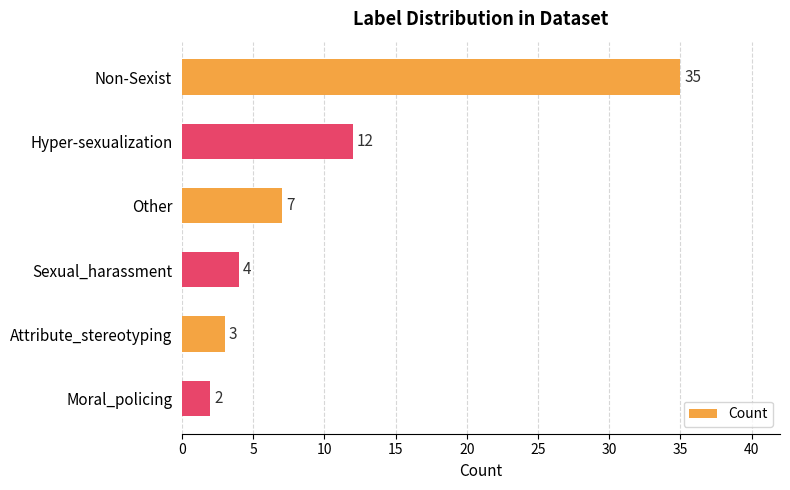

Between Attribute_stereotyping and Moral_policing, which is larger?

Attribute_stereotyping